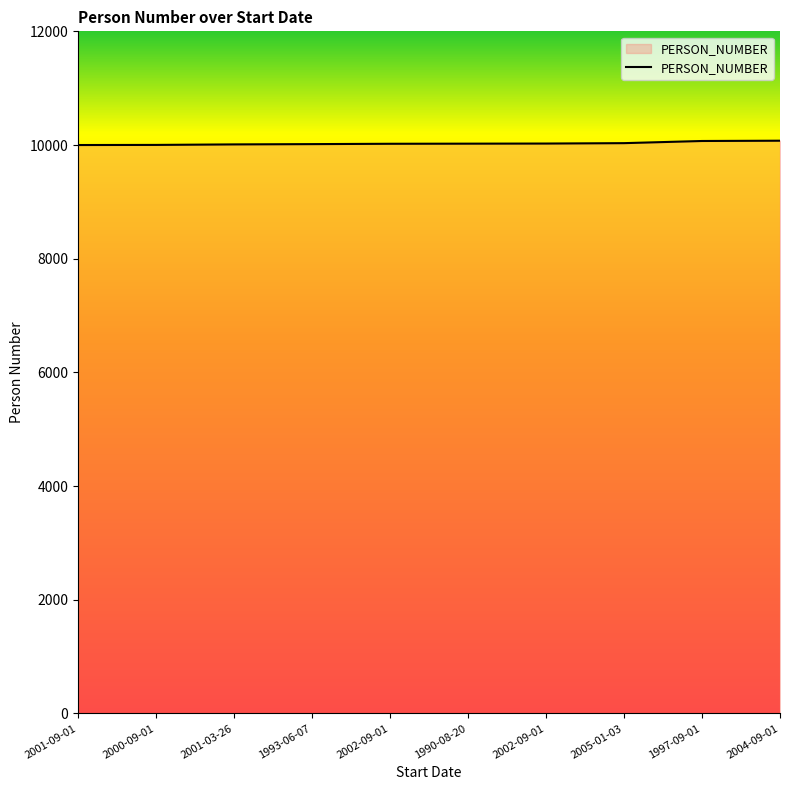

Rank the categories by value from highest to lowest.

2004-09-01, 1997-09-01, 2005-01-03, 2002-09-01, 1990-08-20, 2002-09-01, 1993-06-07, 2001-03-26, 2000-09-01, 2001-09-01